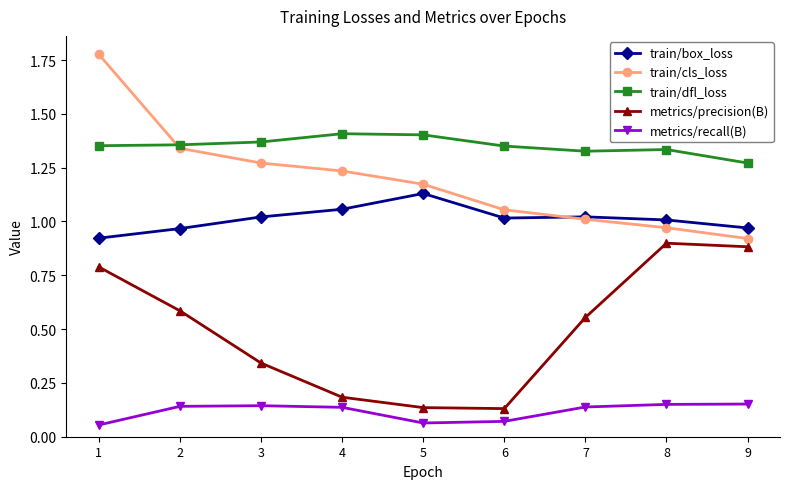

Which category has the lowest value in the train/box_loss series?

1